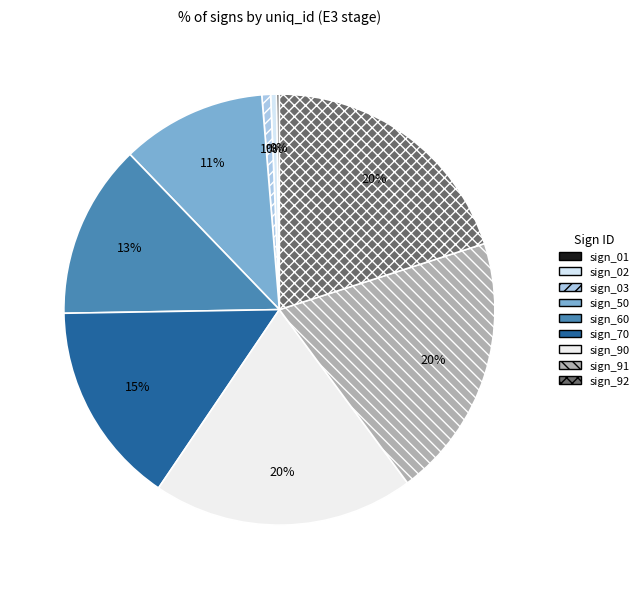

How many segments does this pie chart have?

9